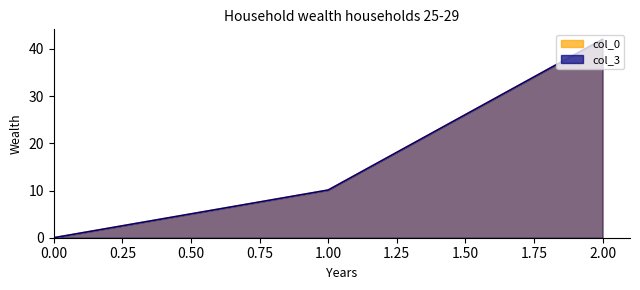

What are all the series names shown in the legend?

col_0, col_3